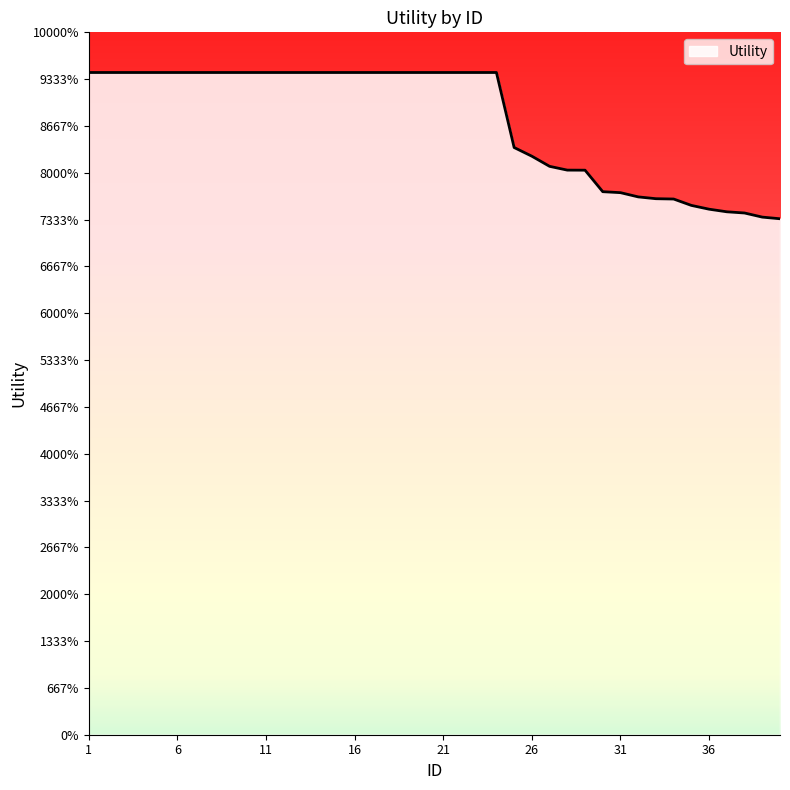

Which category has the highest value across all series?

1